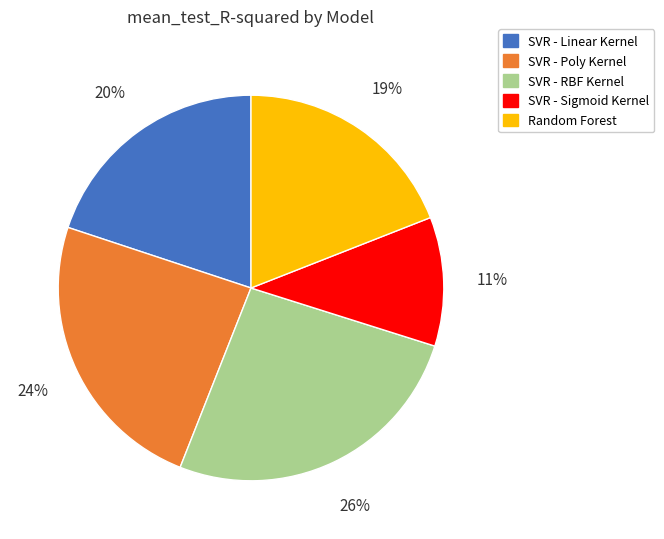

The Random Forest slice represents 33% of the pie. True or false?

False